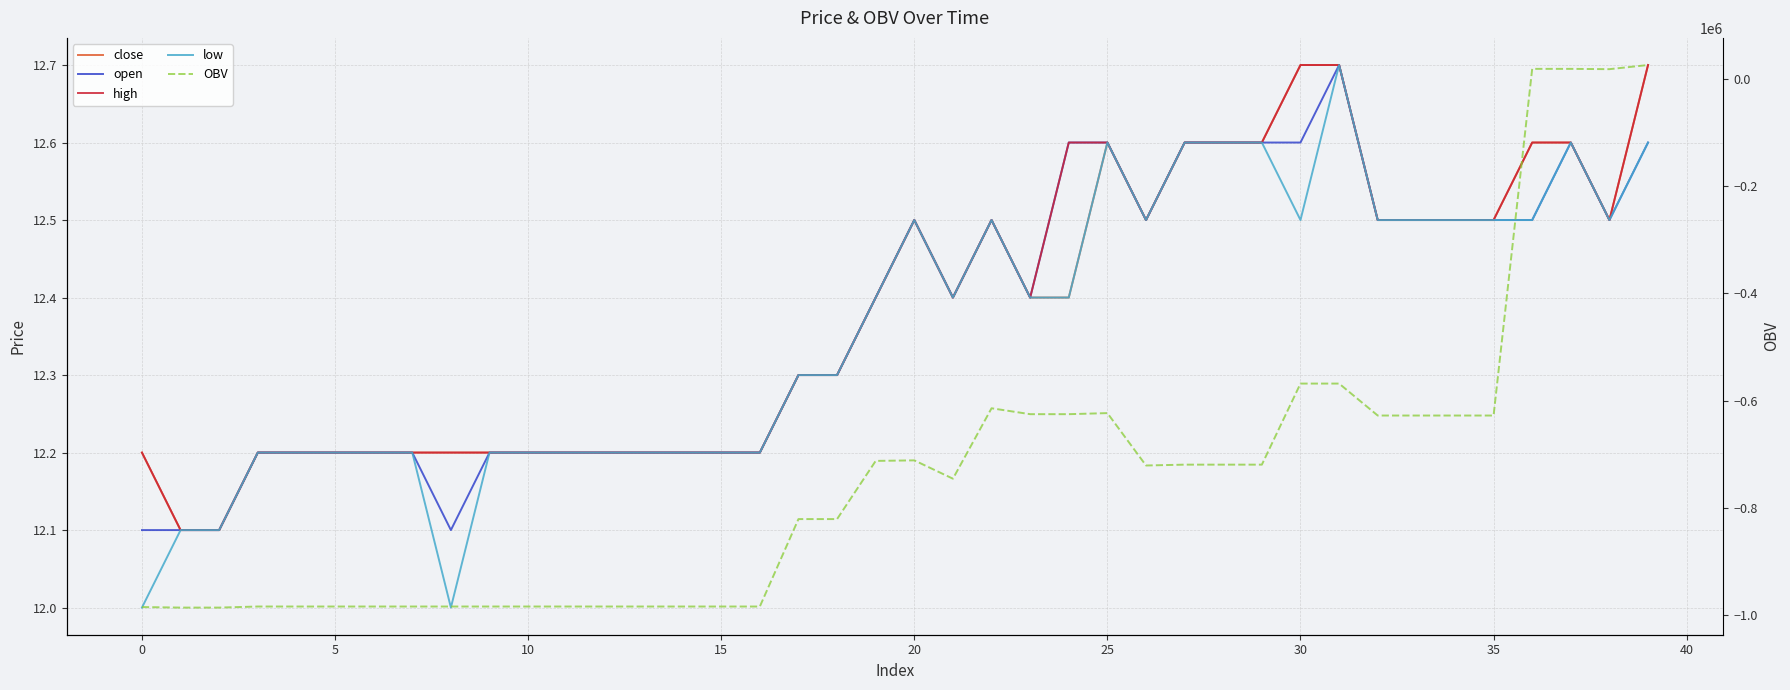

How many lines are shown in the chart?

5